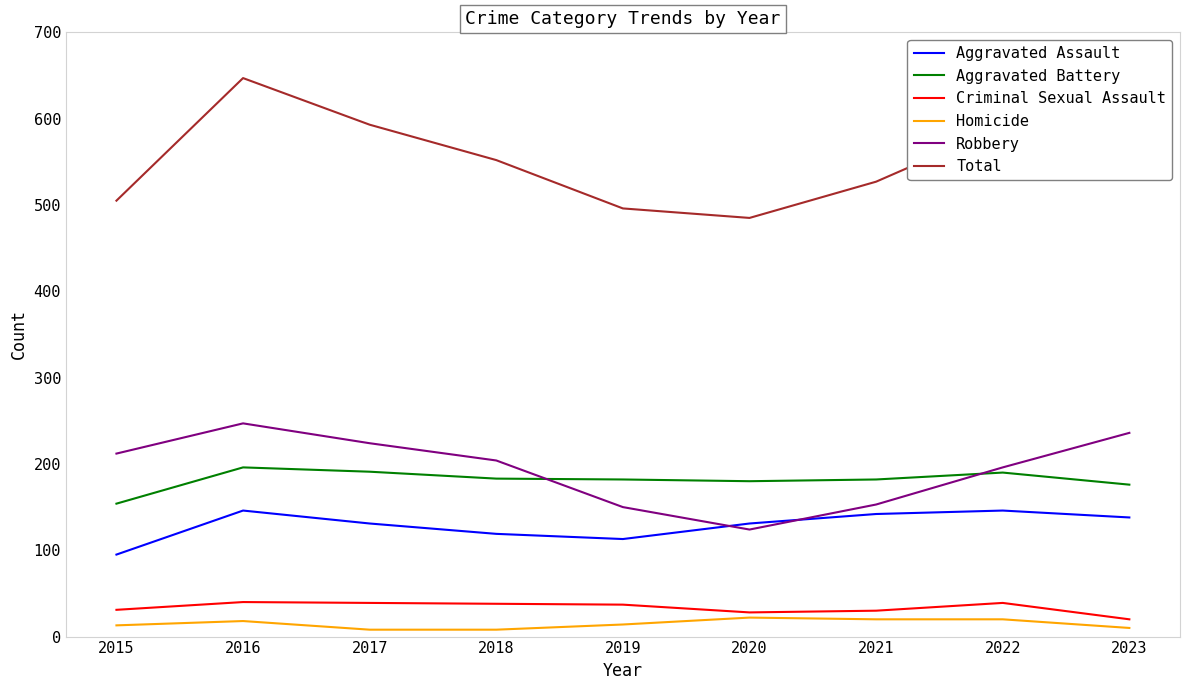

What is the sum of the Robbery values at 2023 and 2021?

389